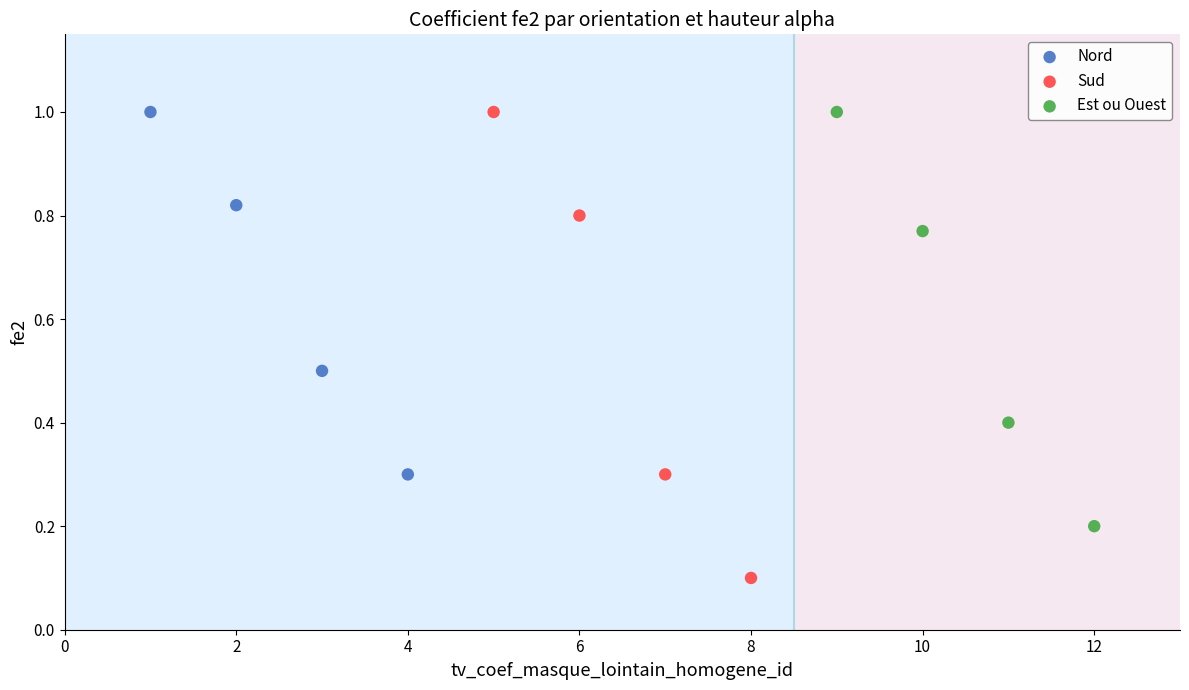

Which series has the largest Y range (max minus min)?

Sud